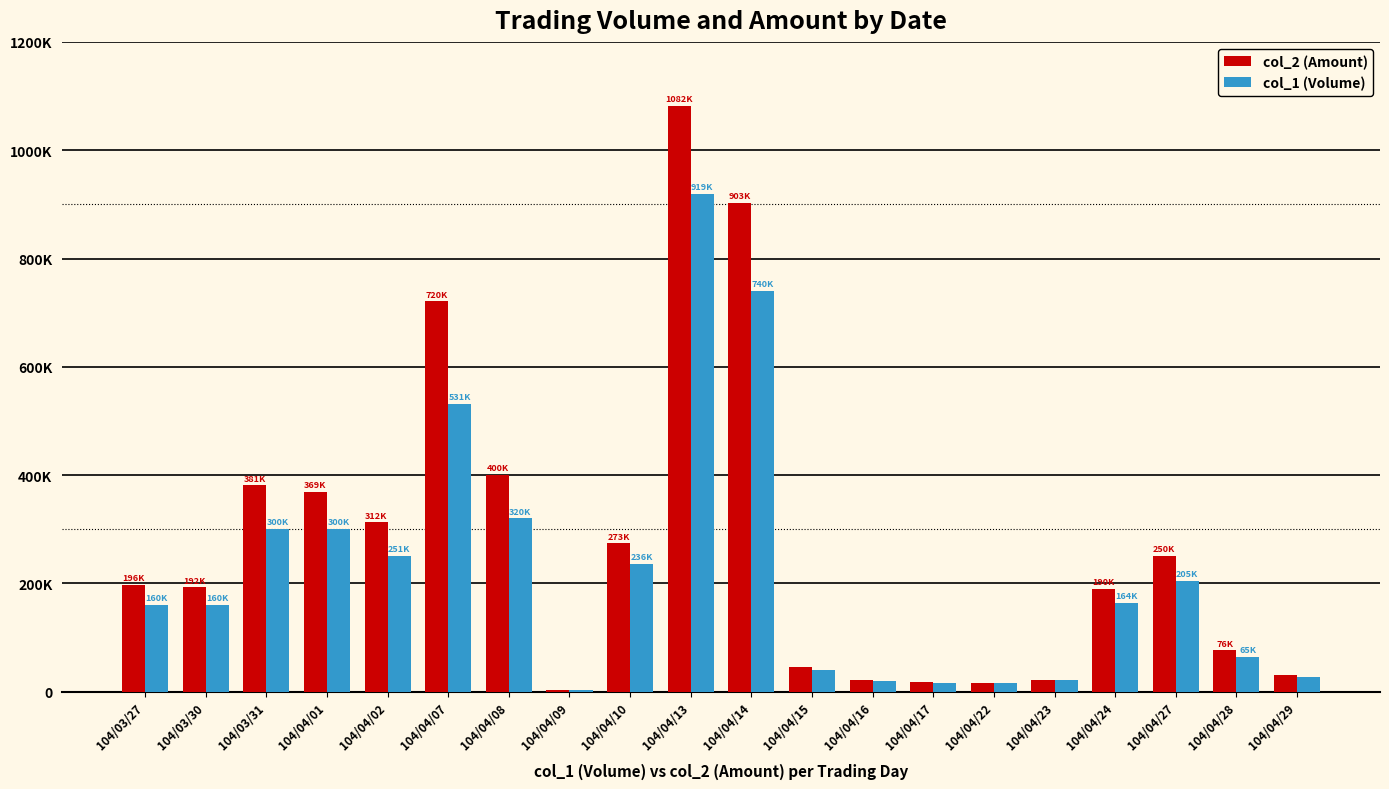

Are the bars horizontal?

No